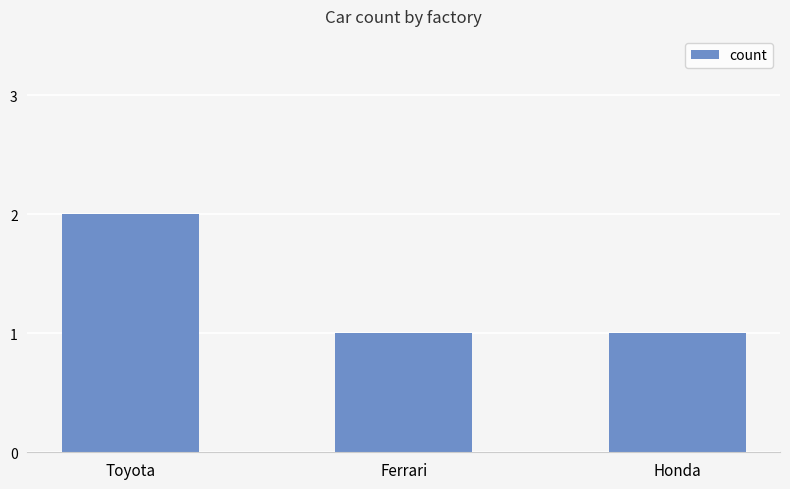

Between Honda and Toyota, which is larger?

Toyota